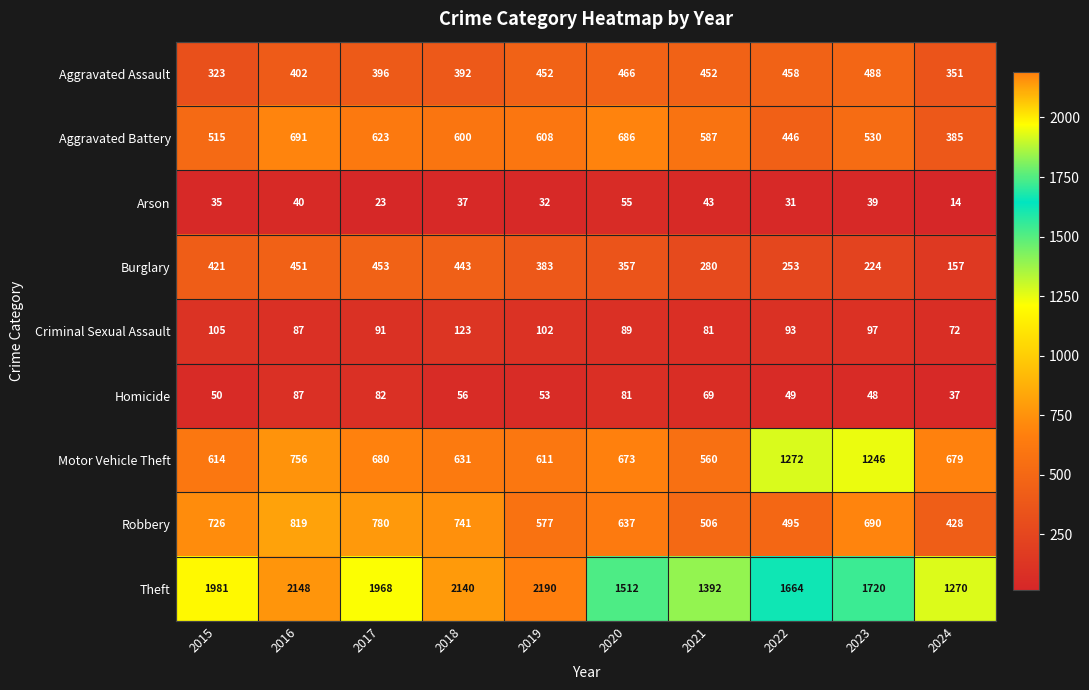

At which label is Theft closest to 1730?

2023